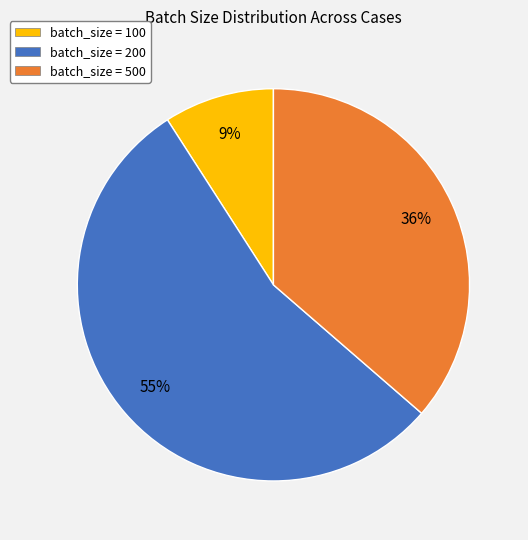

Count the number of slices in the pie.

3